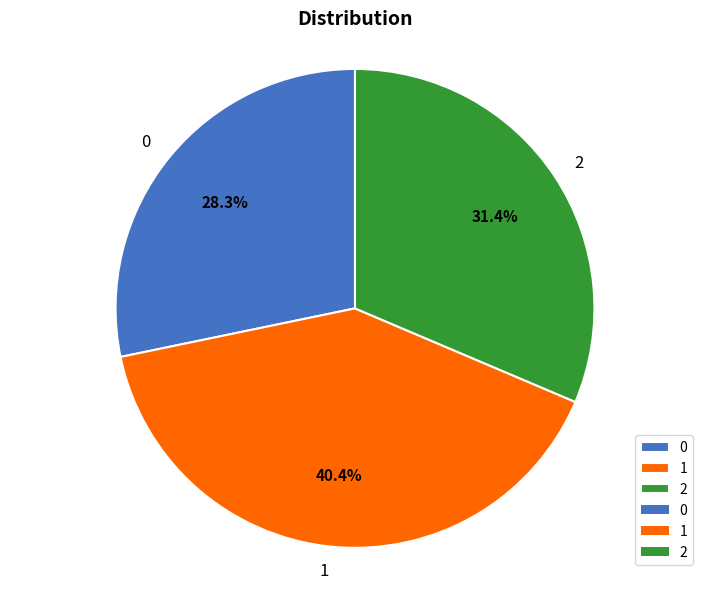

To the nearest percent, what portion does 2 represent?

31%